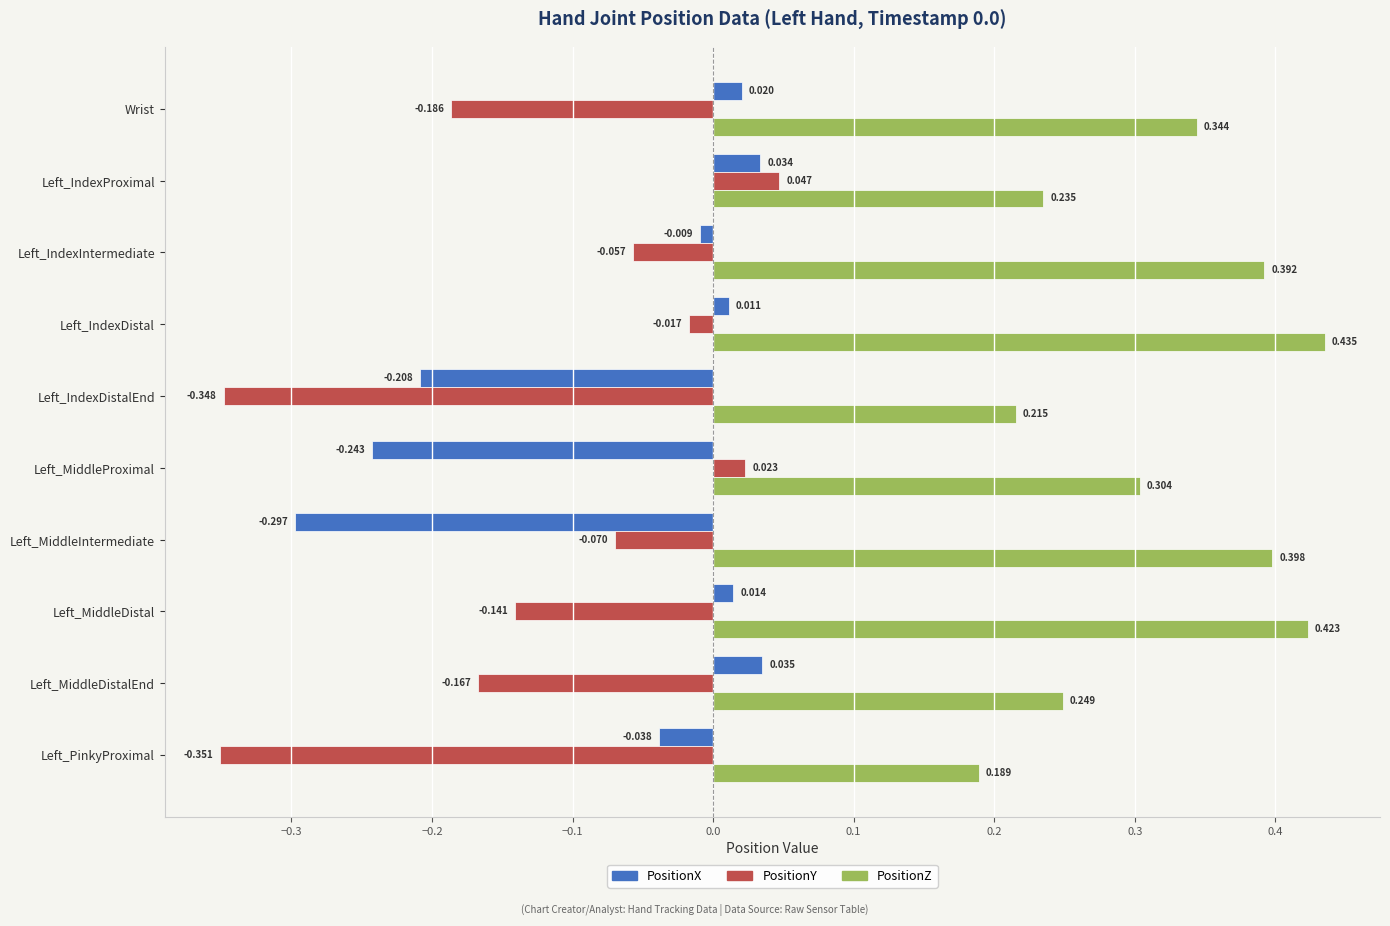

At which category is the sum across all series the highest?

Left_IndexDistal